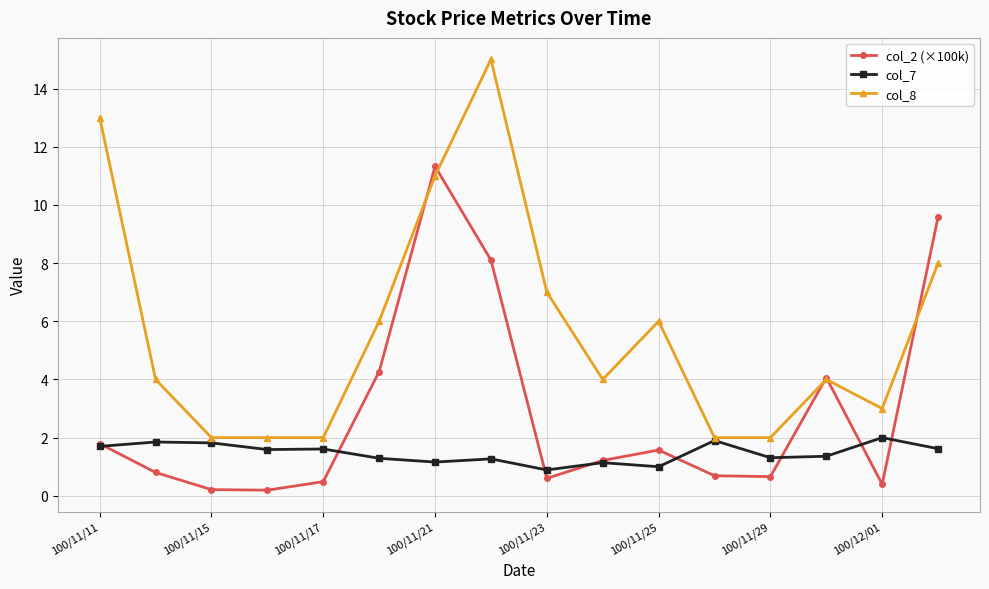

What is the value of the col_2 (×100k) point at the 10th from the left?

1.2